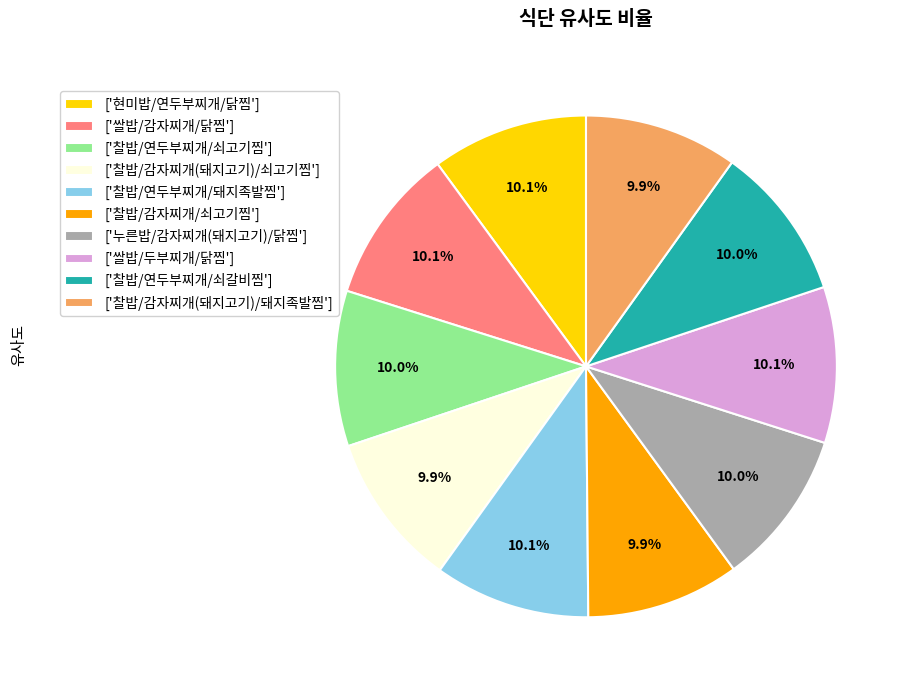

Is there any slice that represents more than half of the pie?

No